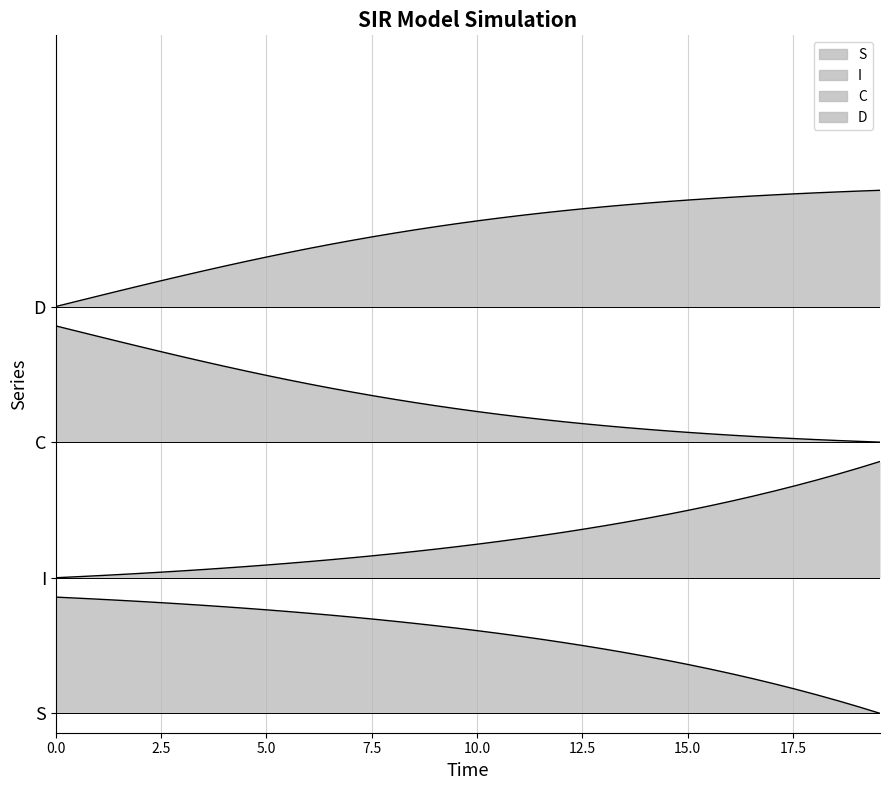

What is the difference between the maximum and minimum values in the C series?

0.3